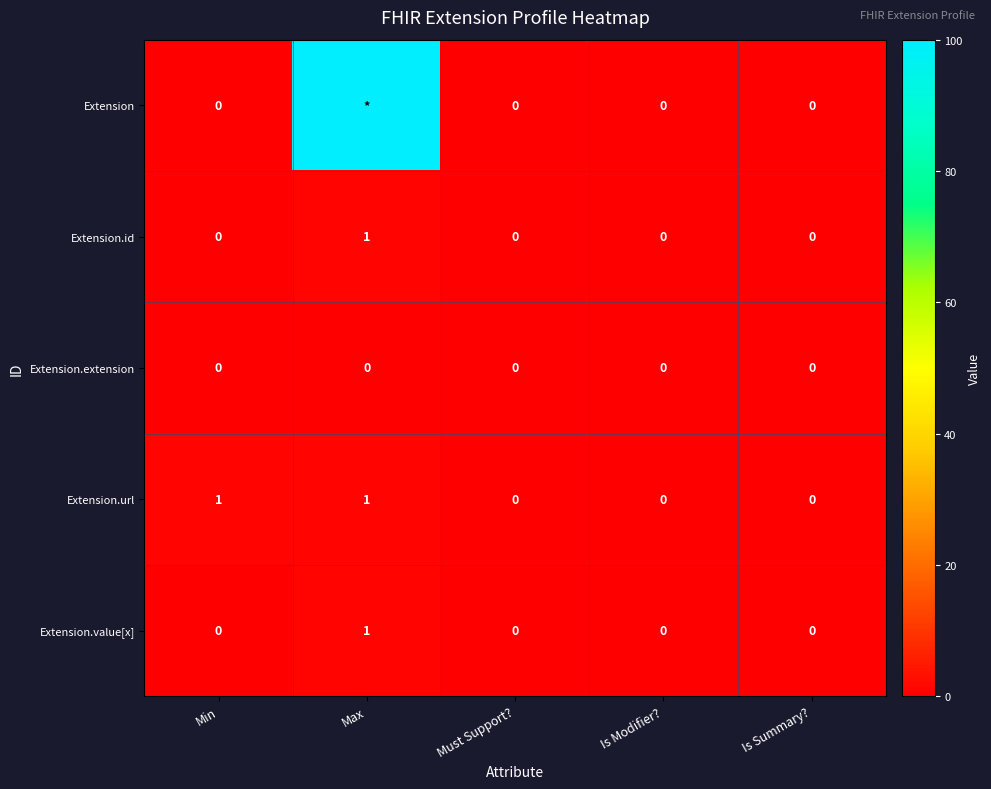

The Extension.id series shows 1 at Is Modifier?. True or false?

False